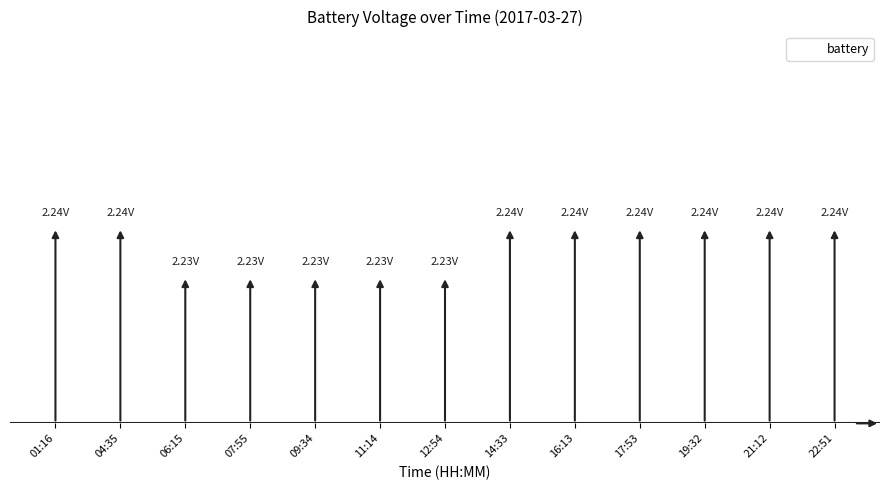

Rank the categories by value from lowest to highest.

06:15, 07:55, 09:34, 11:14, 12:54, 01:16, 04:35, 14:33, 16:13, 17:53, 19:32, 21:12, 22:51